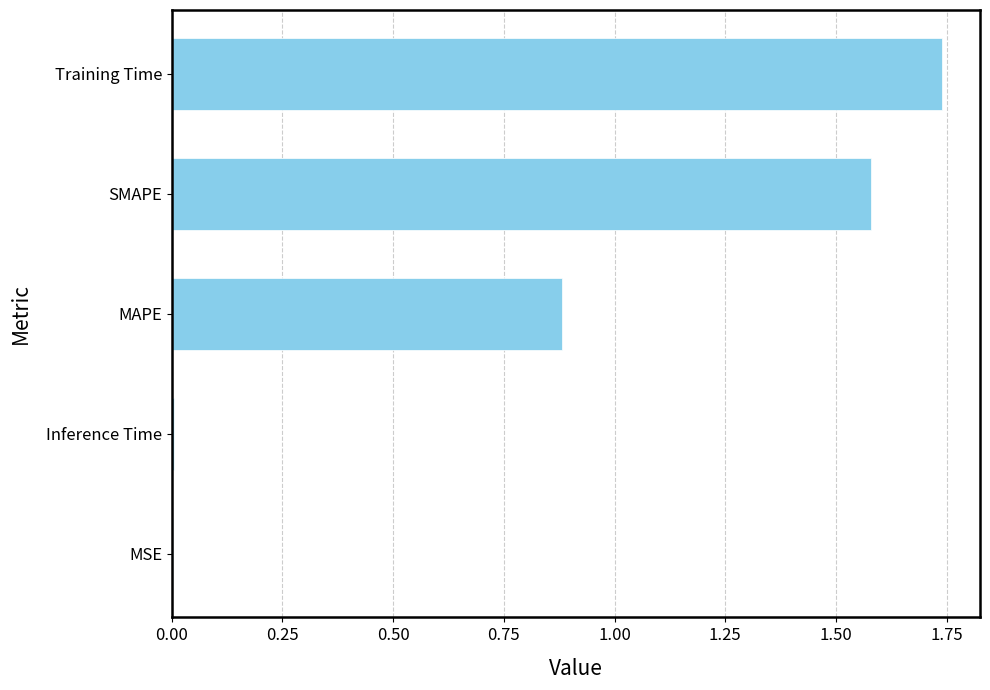

What is the change in value from MAPE to SMAPE?

+0.7